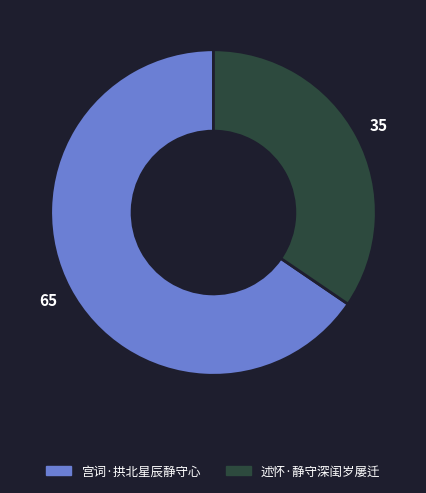

What is the largest slice in the pie chart?

宫词·拱北星辰静守心